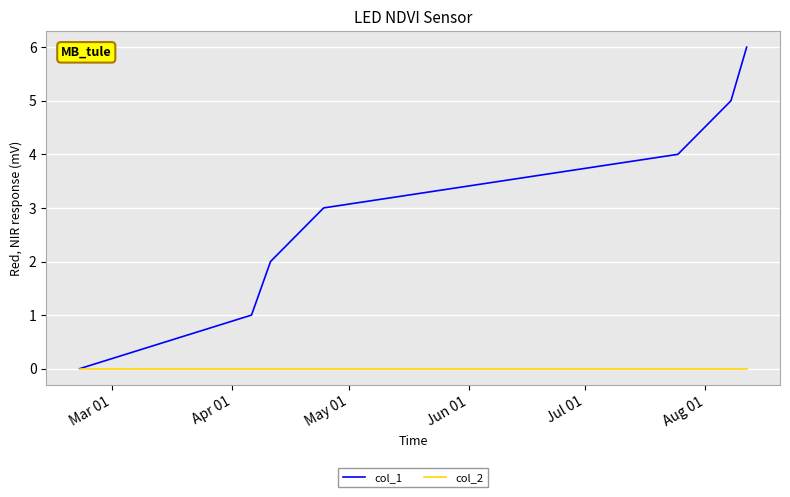

Rank the series by their maximum value, from lowest to highest.

col_2, col_1